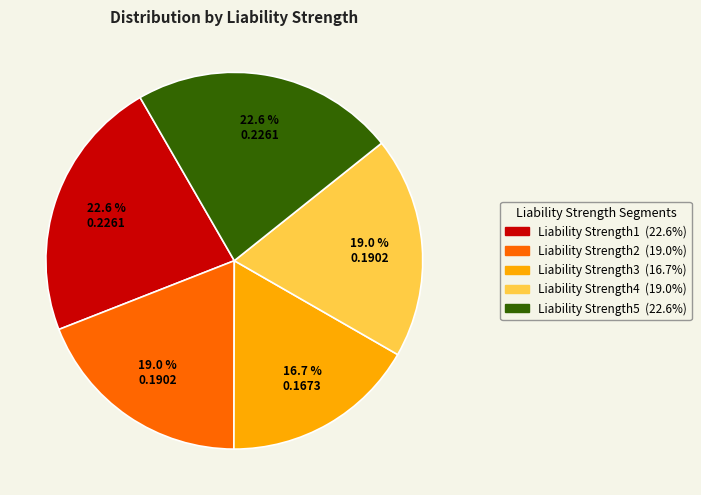

Does any single category account for the majority?

No